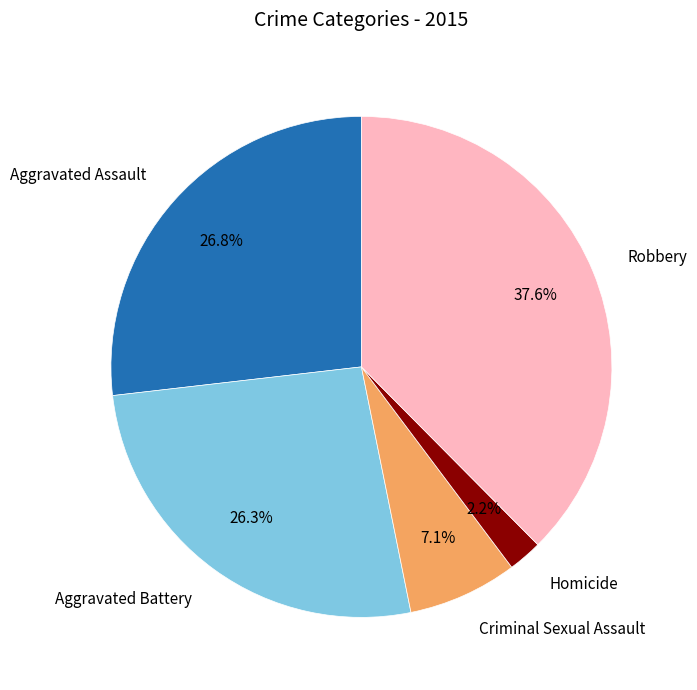

Does Robbery represent more than half of the total?

No